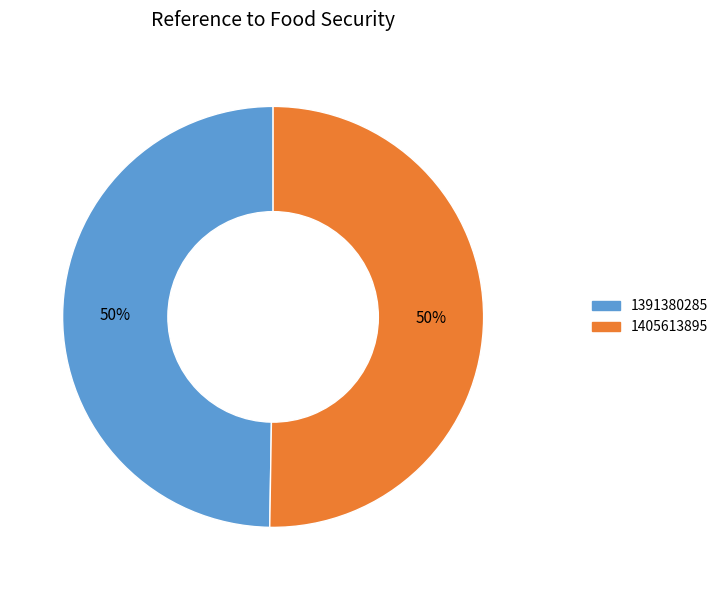

Which category has the smallest portion of the pie?

1391380285